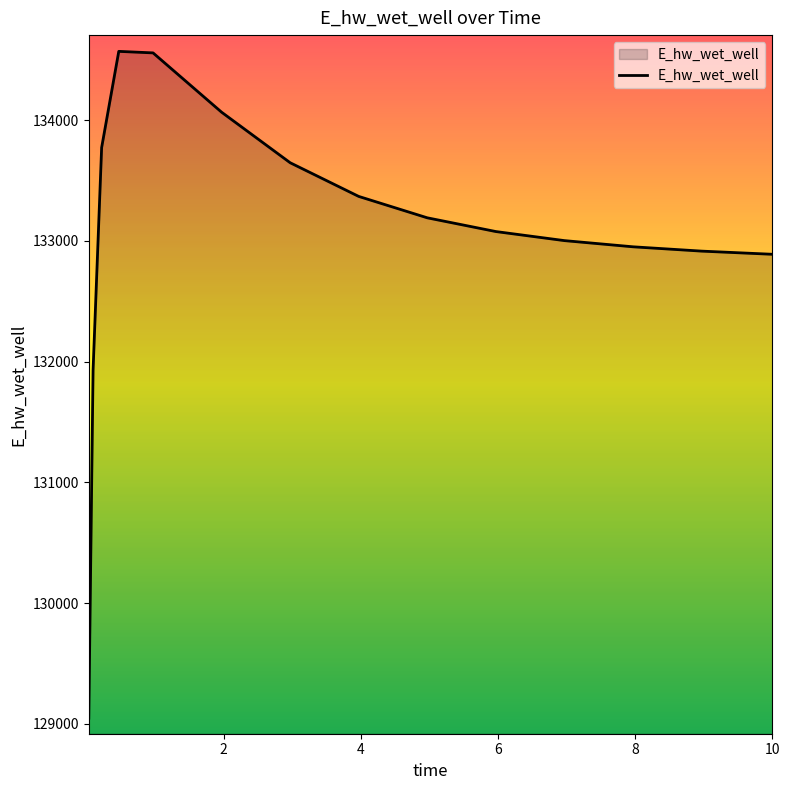

What is the difference between the maximum and minimum values?

5520.9